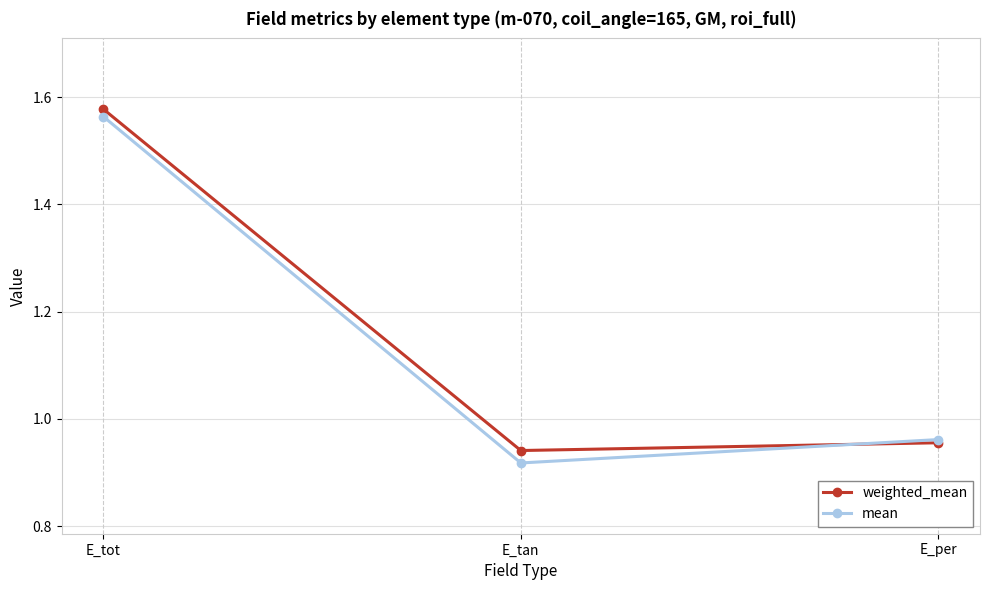

The mean series shows 2.2 at E_tot. True or false?

False